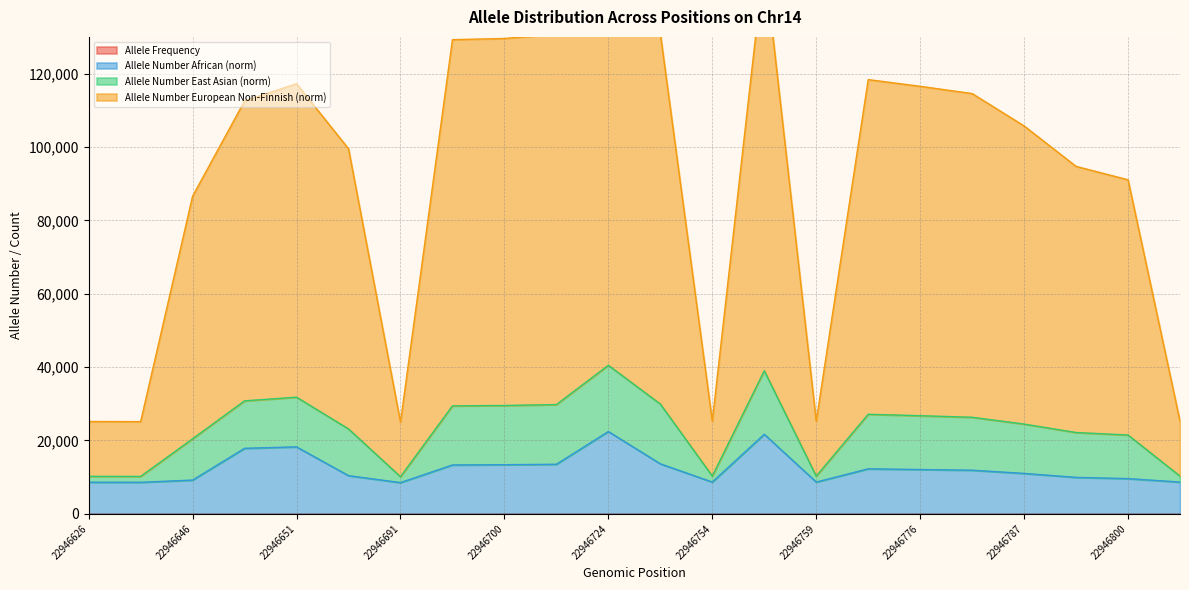

The value of Allele Frequency at 22946724 is 0.0. True or false?

True